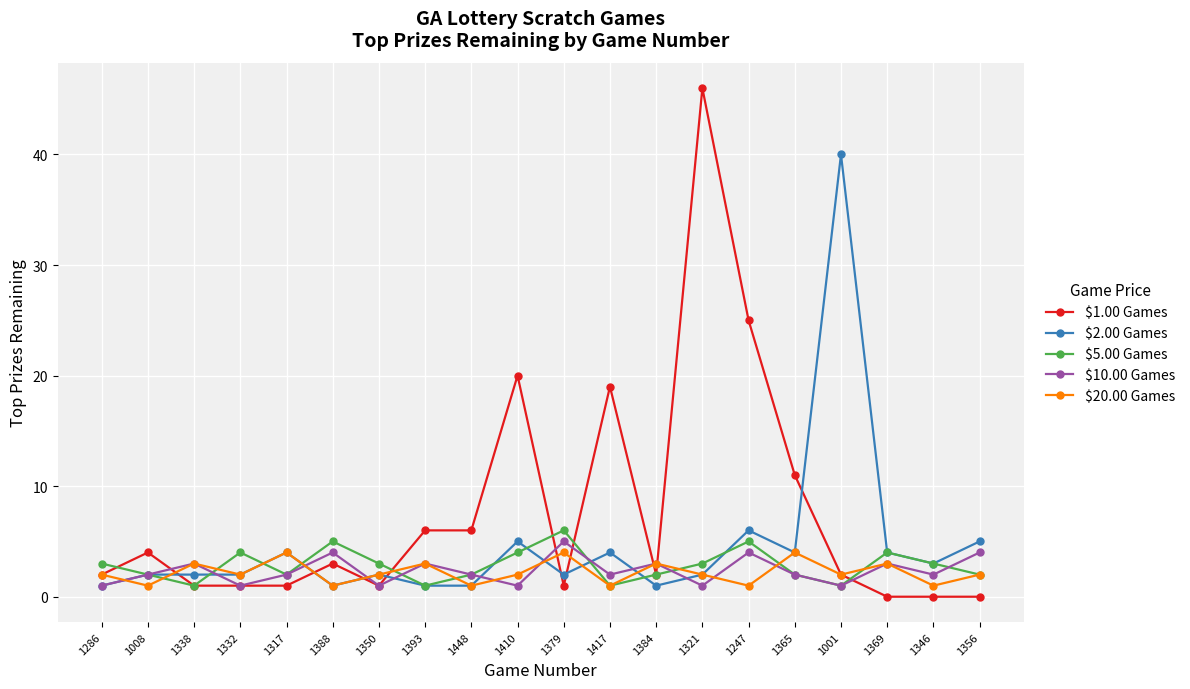

At how many categories does at least one series exceed 14?

5